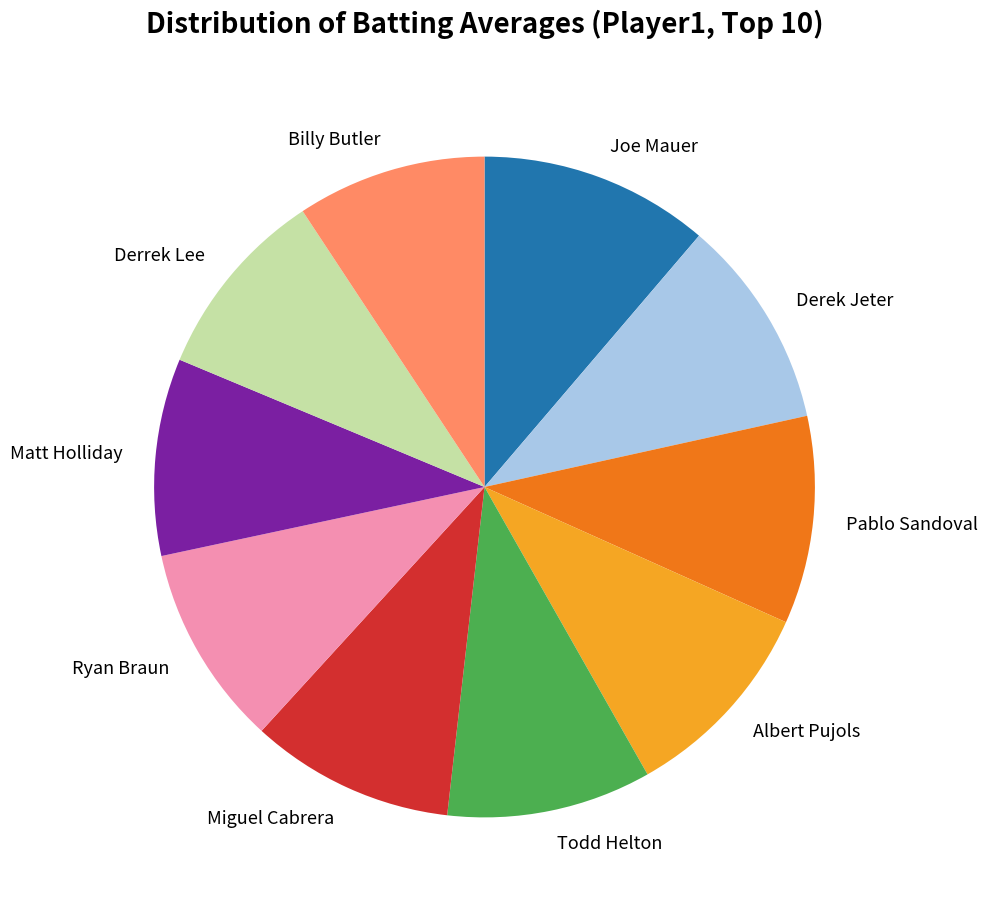

Does any single category account for the majority?

No